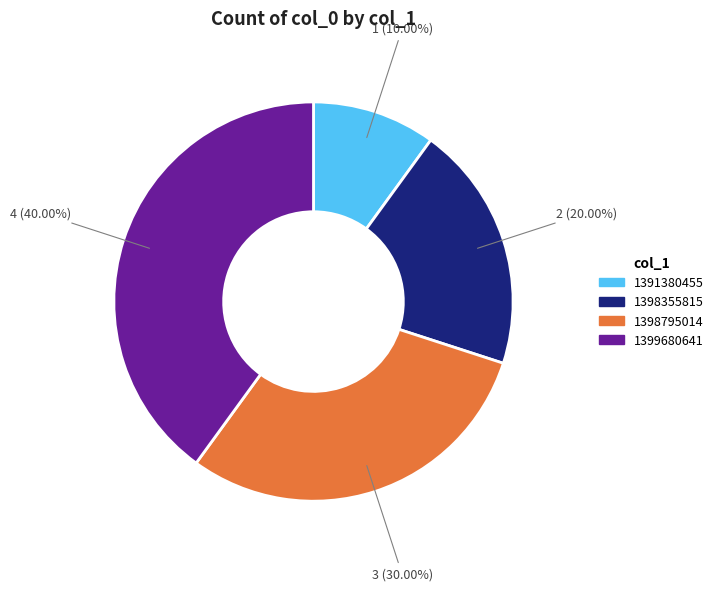

Which slice is the smallest?

1391380455